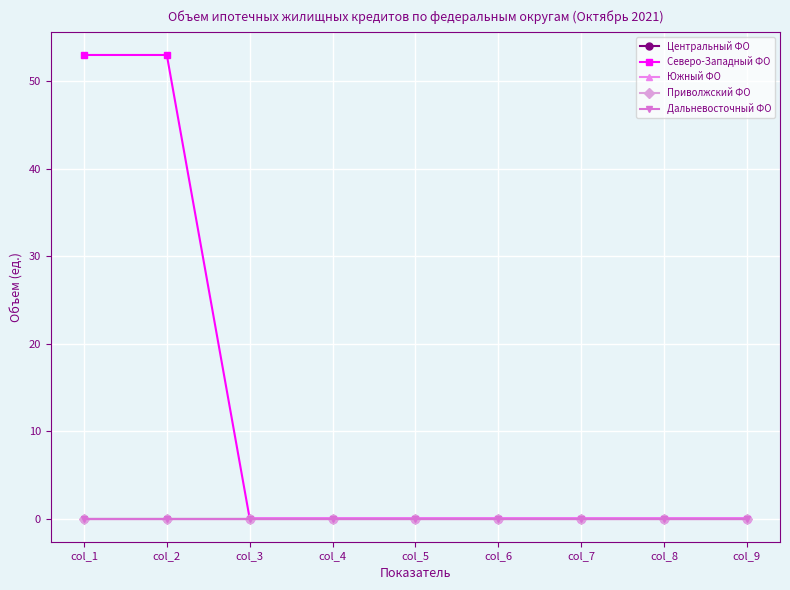

True or false: Центральный ФО has more than 0 interior local peaks.

False